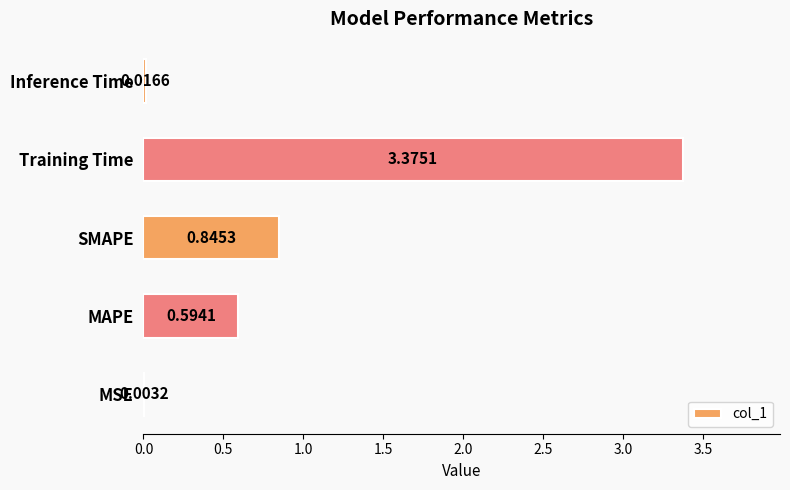

What is the sum of all values?

4.8